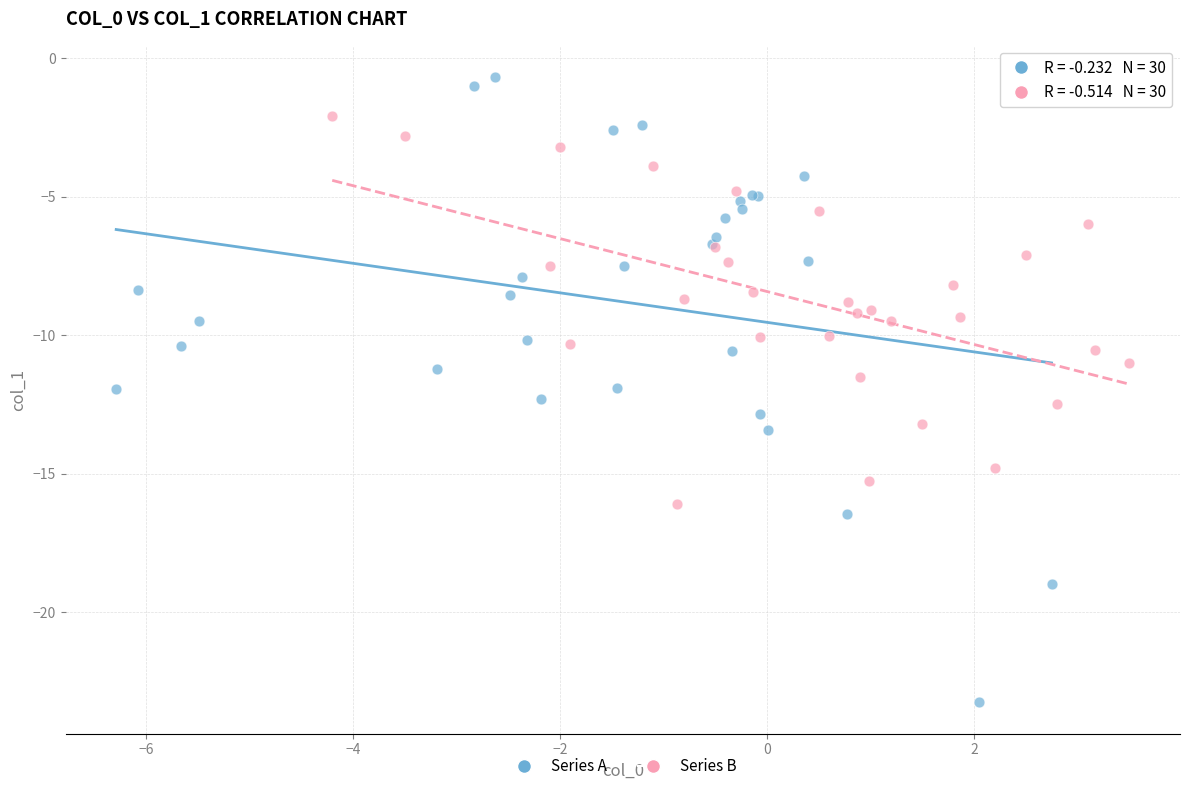

Which series contains the lowest Y value?

Series A